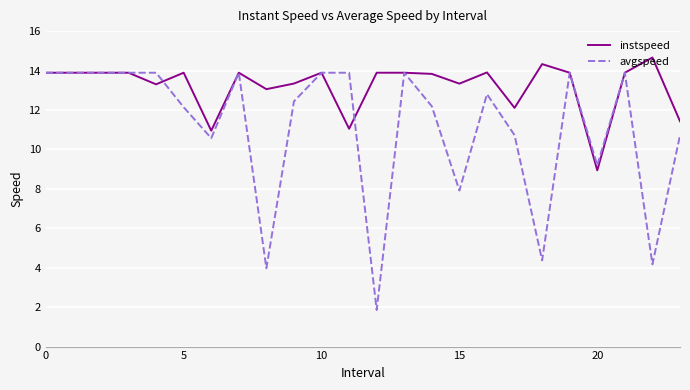

What is the maximum value for avgspeed?

13.9